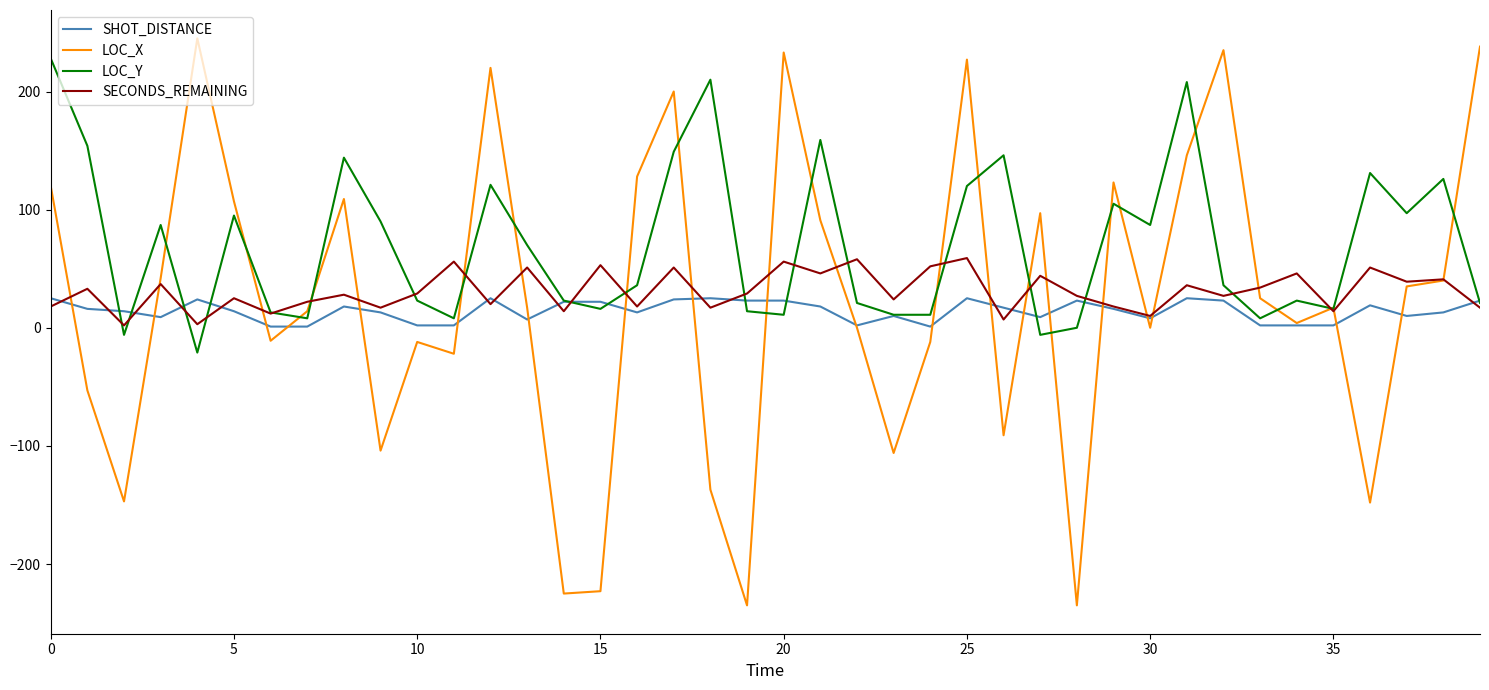

Which series has the largest range (max minus min)?

LOC_X